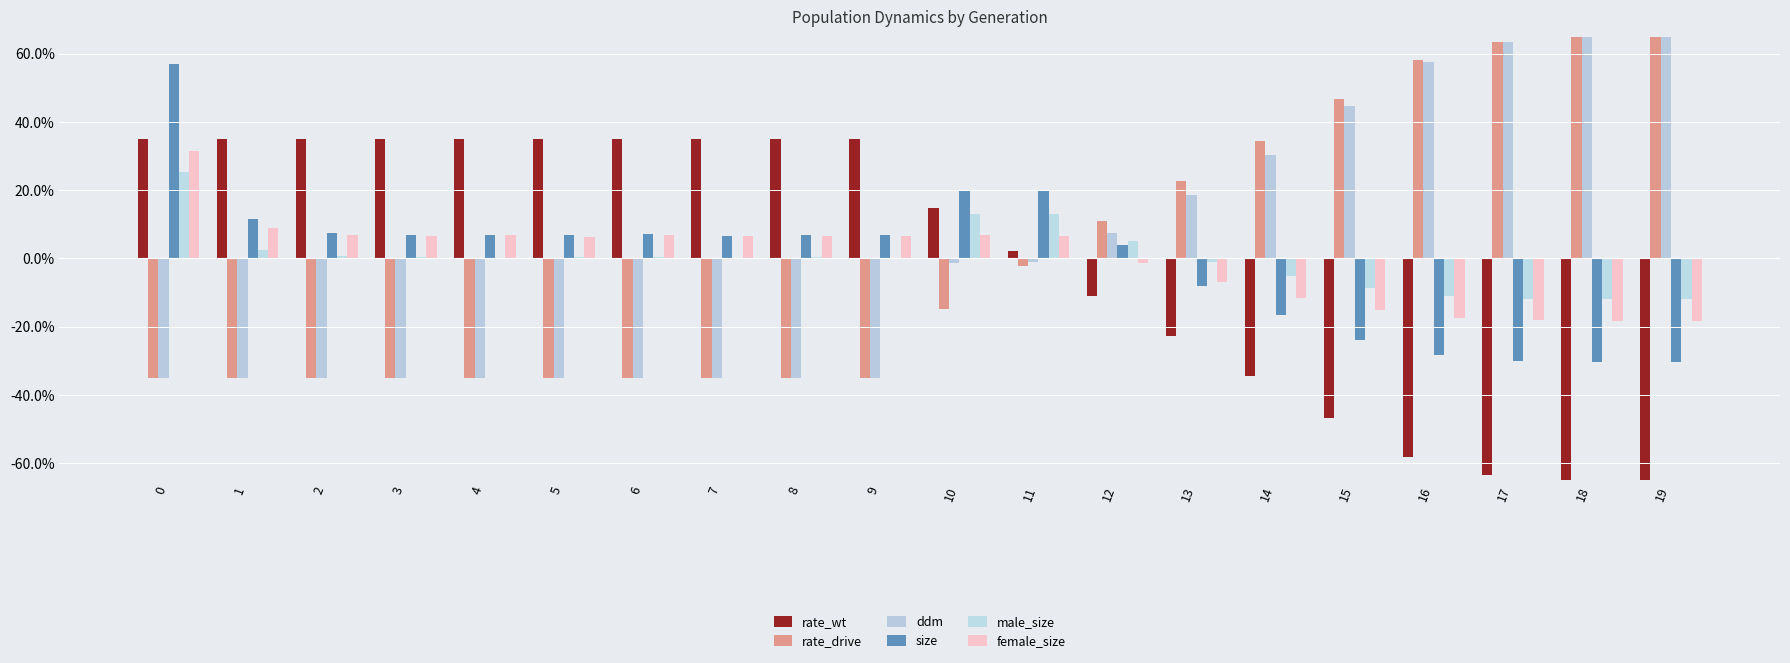

Rank the categories by rate_drive value from highest to lowest.

19, 18, 17, 16, 15, 14, 13, 12, 11, 10, 0, 1, 2, 3, 4, 5, 6, 7, 8, 9